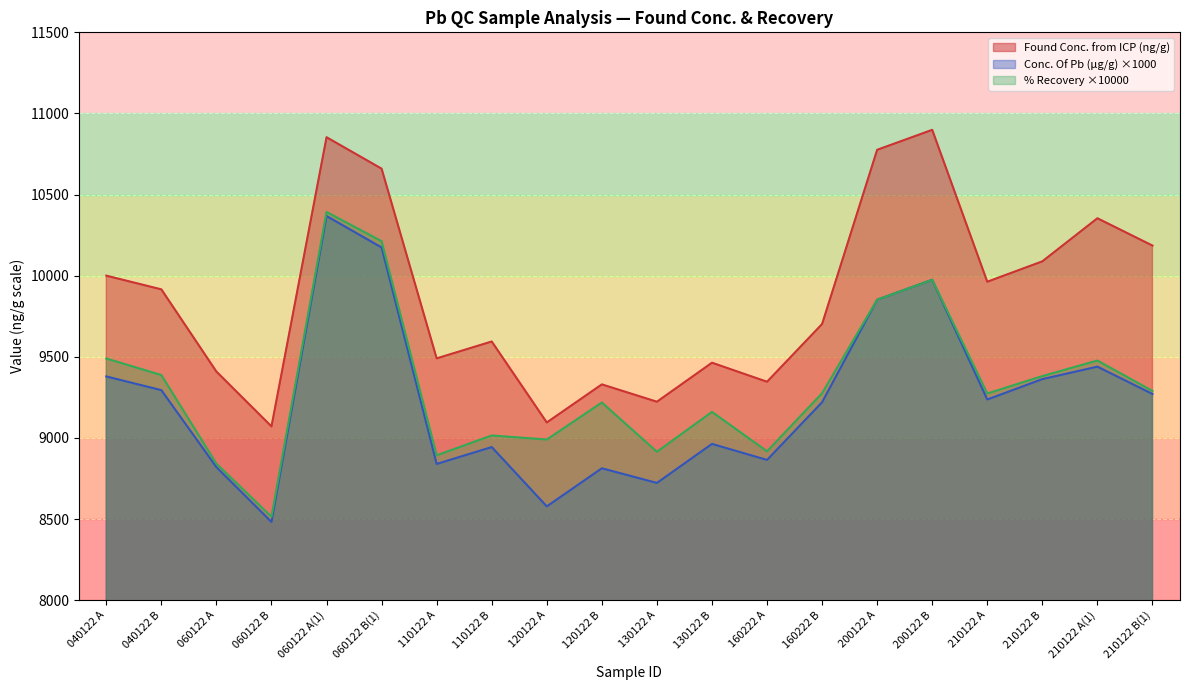

Which series has the largest total across all categories?

Found Conc. from ICP (ng/g)